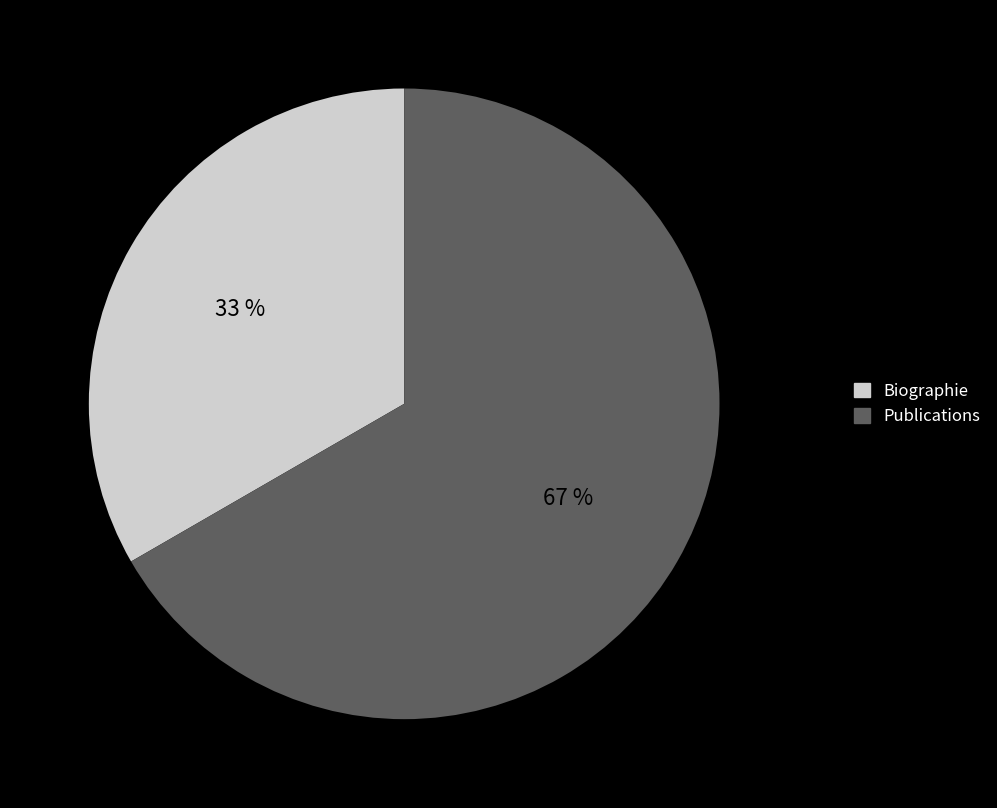

How many segments does this pie chart have?

2